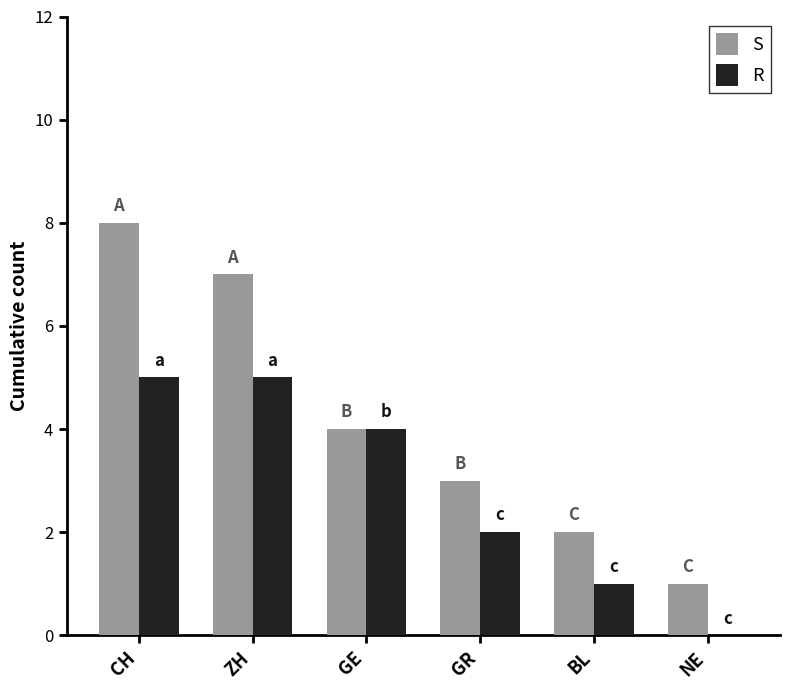

Is it true that R equals 2 at GR?

True